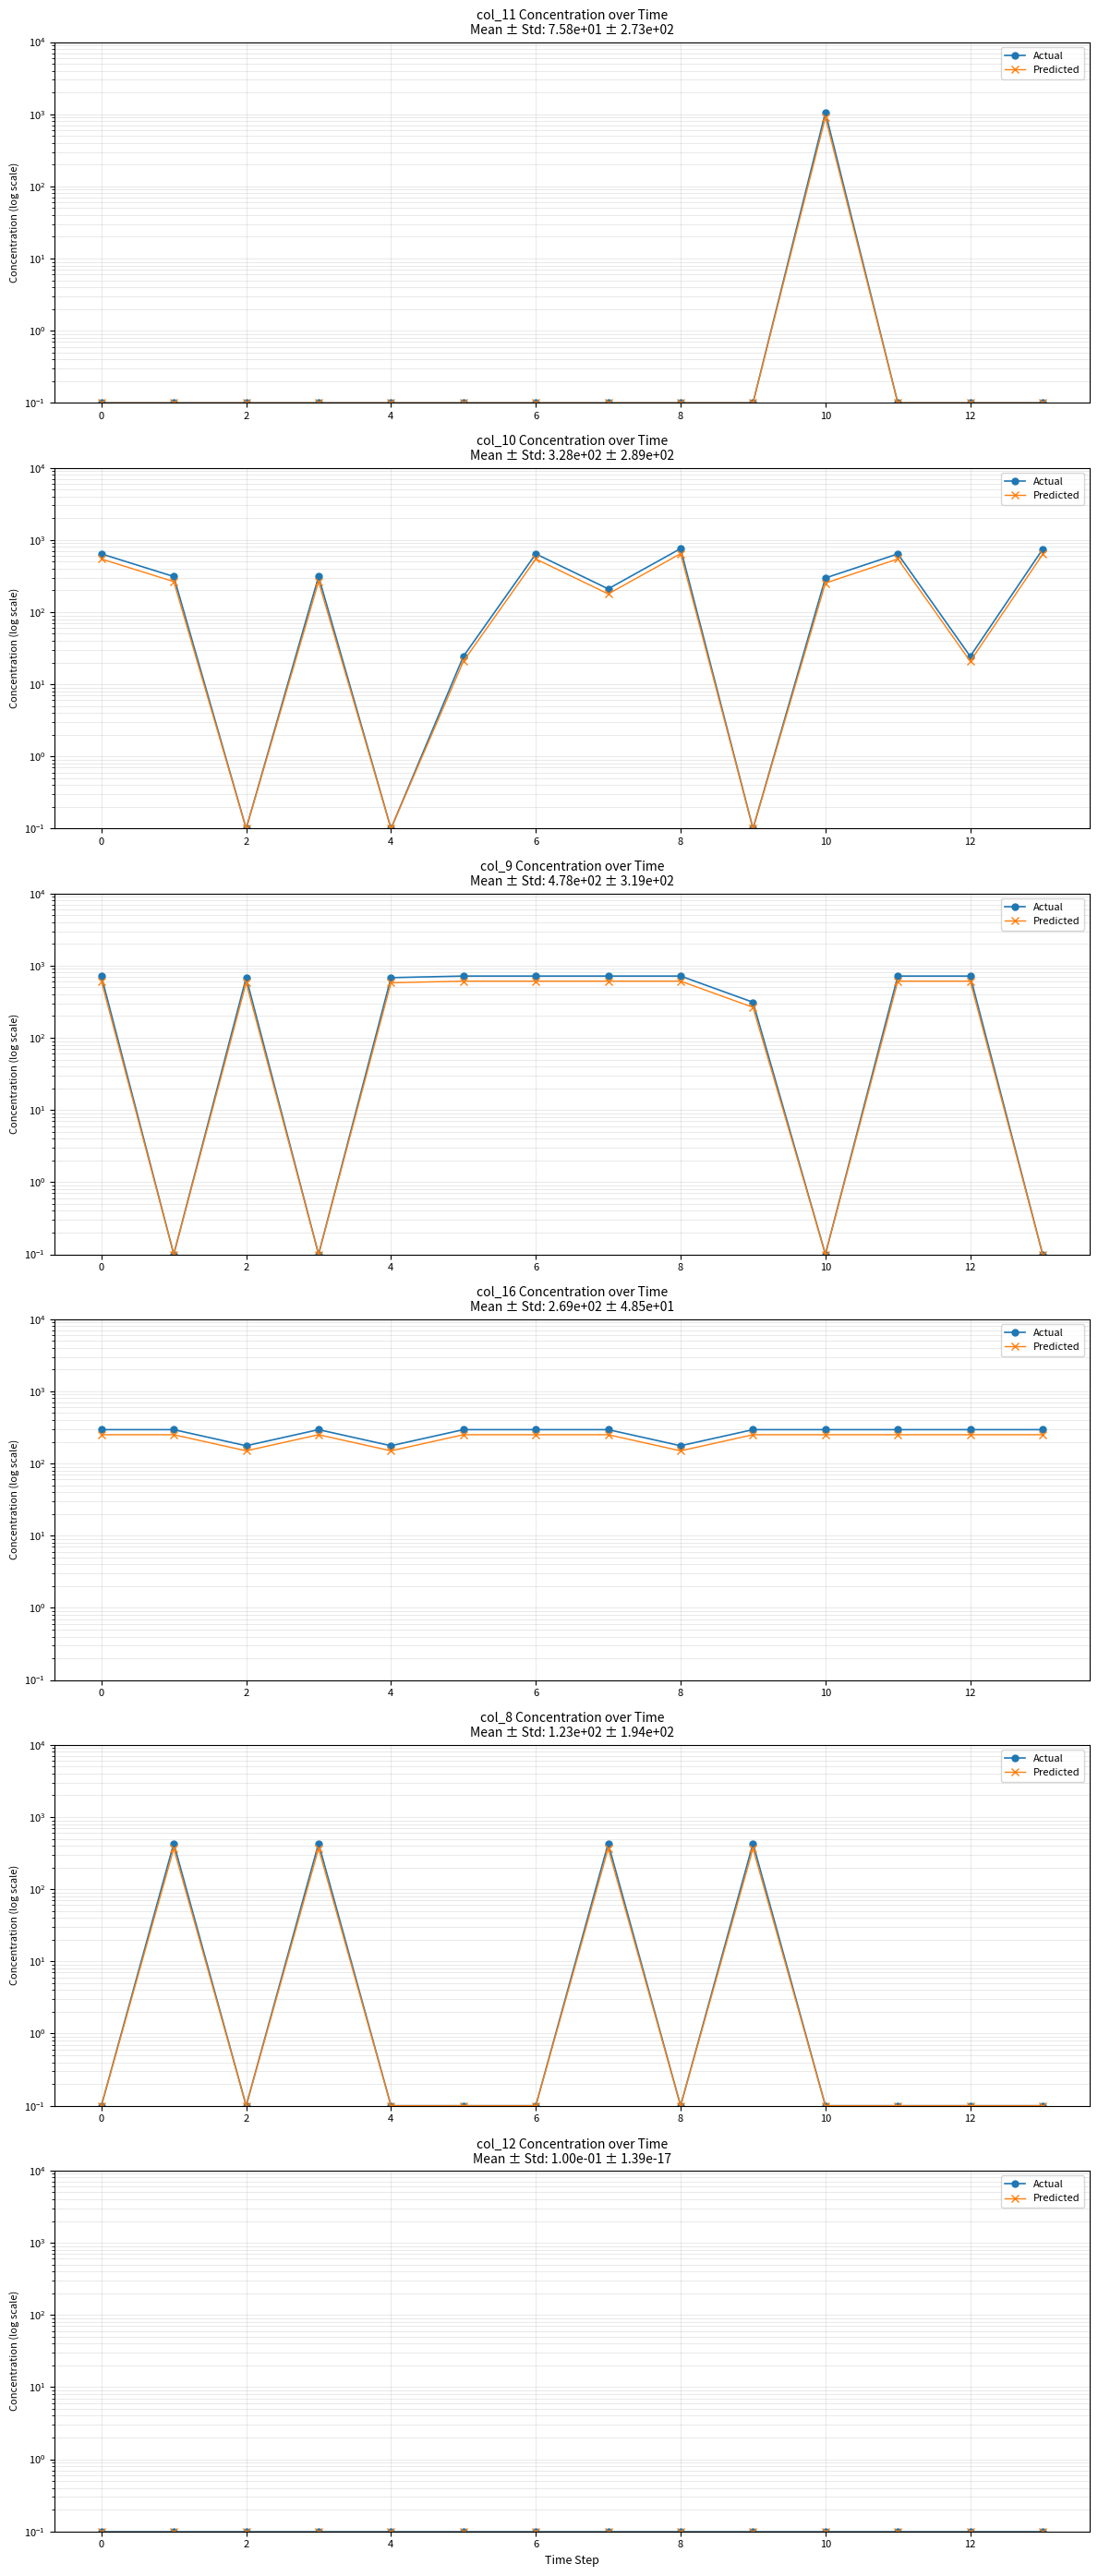

What is the sum of the col_11 values at 1.0 and 12.0?

0.2